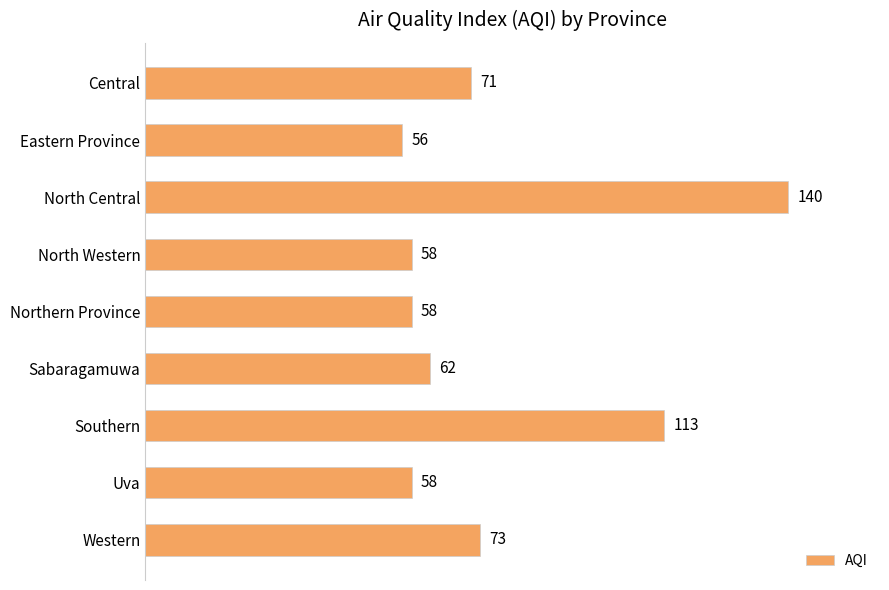

How many values are below 62?

4